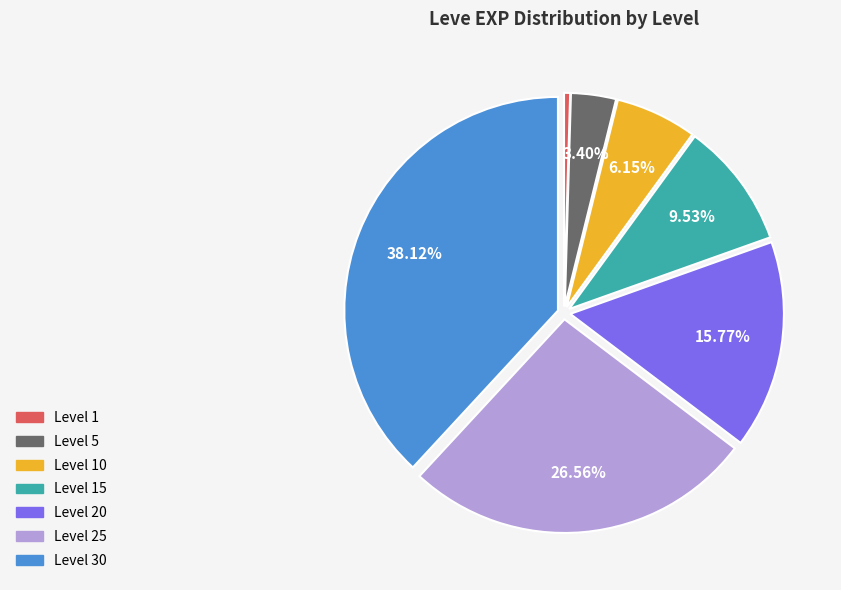

Is there any slice that represents more than half of the pie?

No